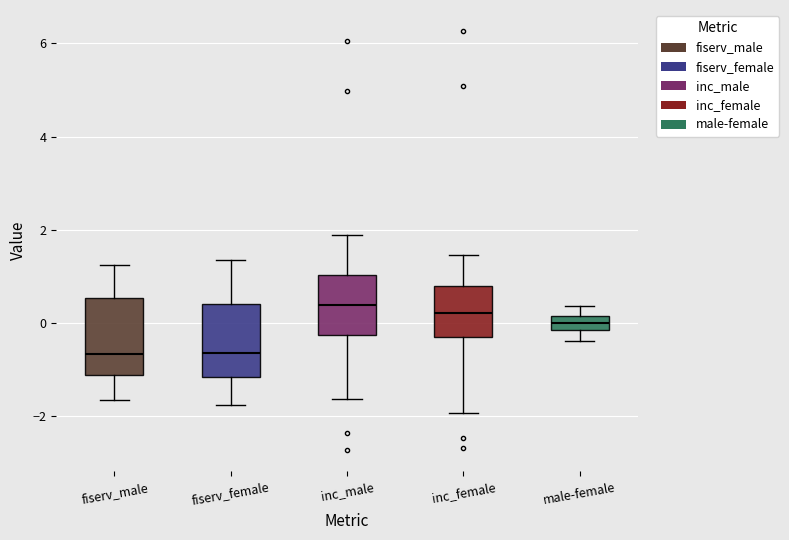

Where does the lower whisker of the box for inc_female end on the y-axis? The values are not printed on the chart, so give them approximately, as read against the axis.

-2.0